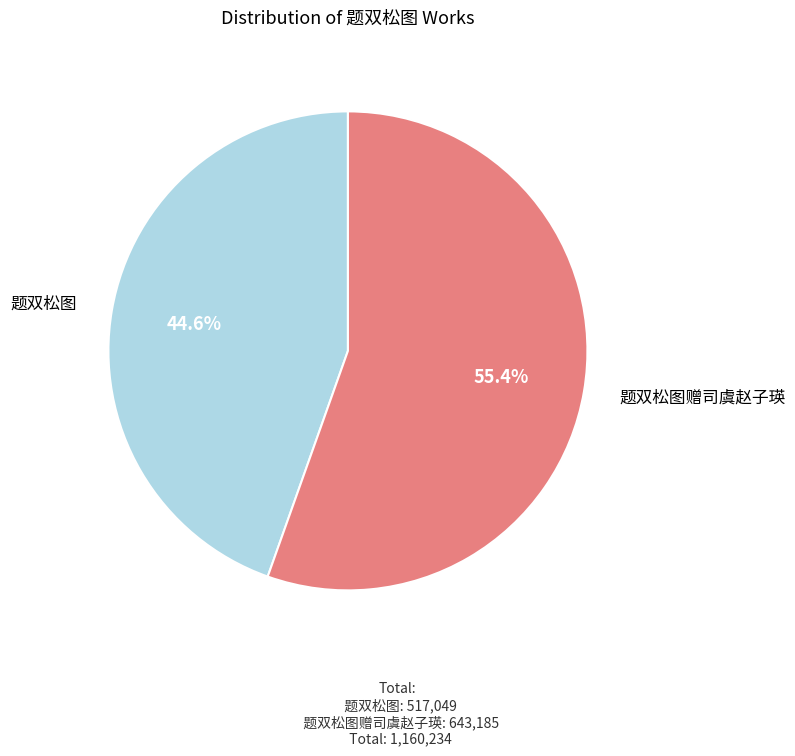

Between 题双松图赠司虞赵子瑛 and 题双松图, which is larger?

题双松图赠司虞赵子瑛